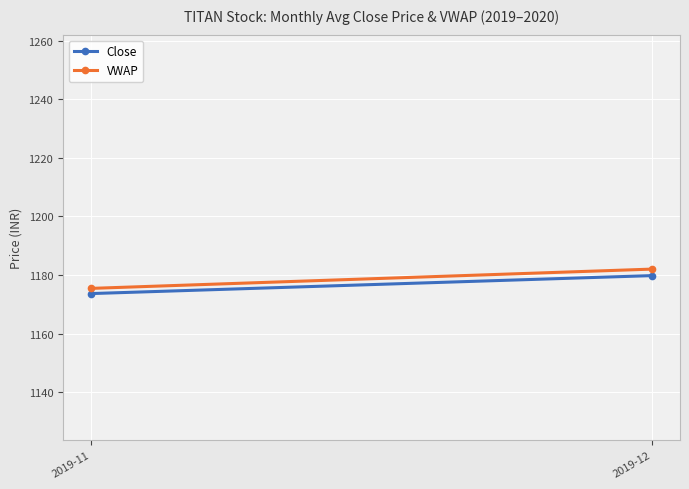

Reading right to left, extract all data points from this chart.

Close: 2019-12=1179.8	2019-11=1173.7
VWAP: 2019-12=1182.0	2019-11=1175.4